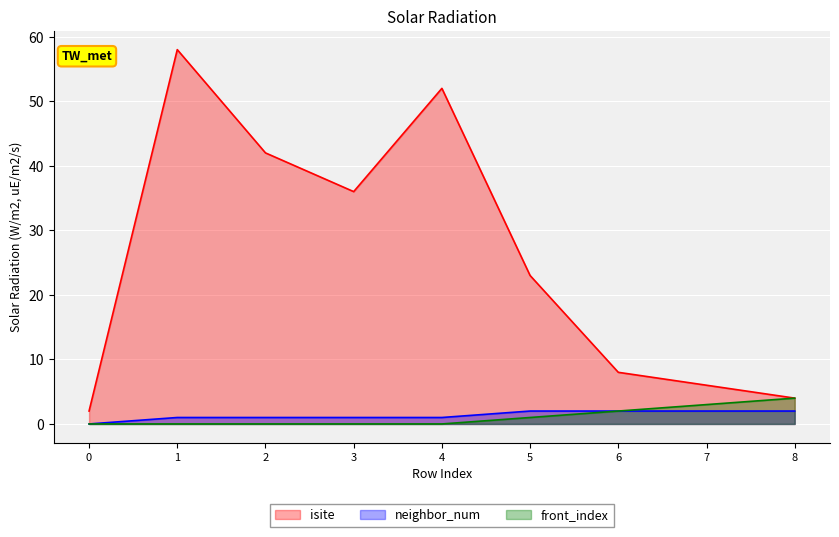

True or false: isite has more than 0 interior local peaks.

True